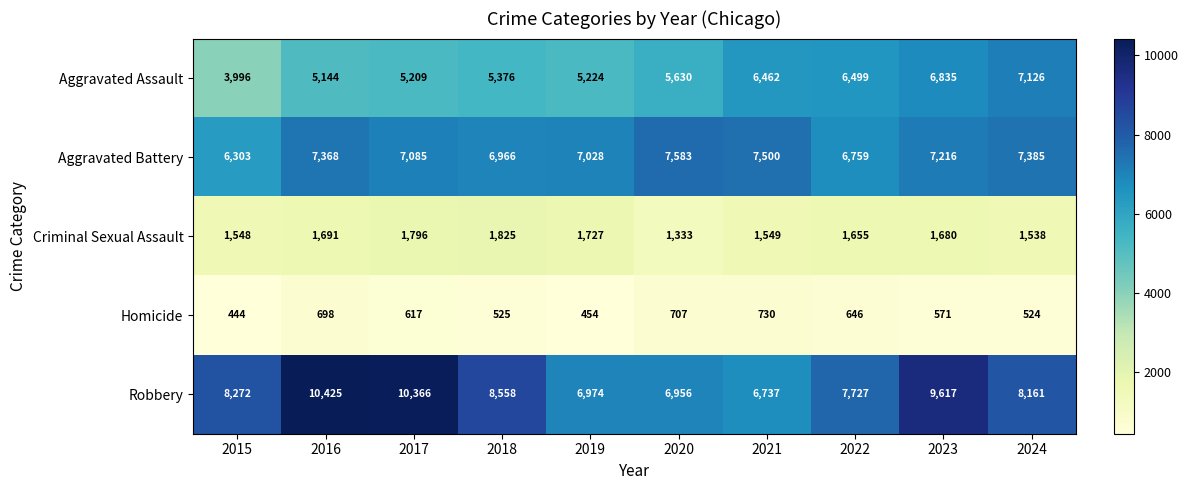

Is it true that Homicide equals 571 at 2023?

True